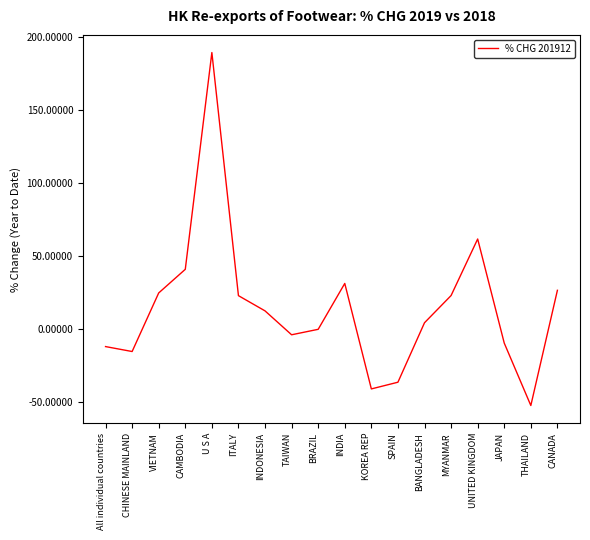

What is the average value?

14.9